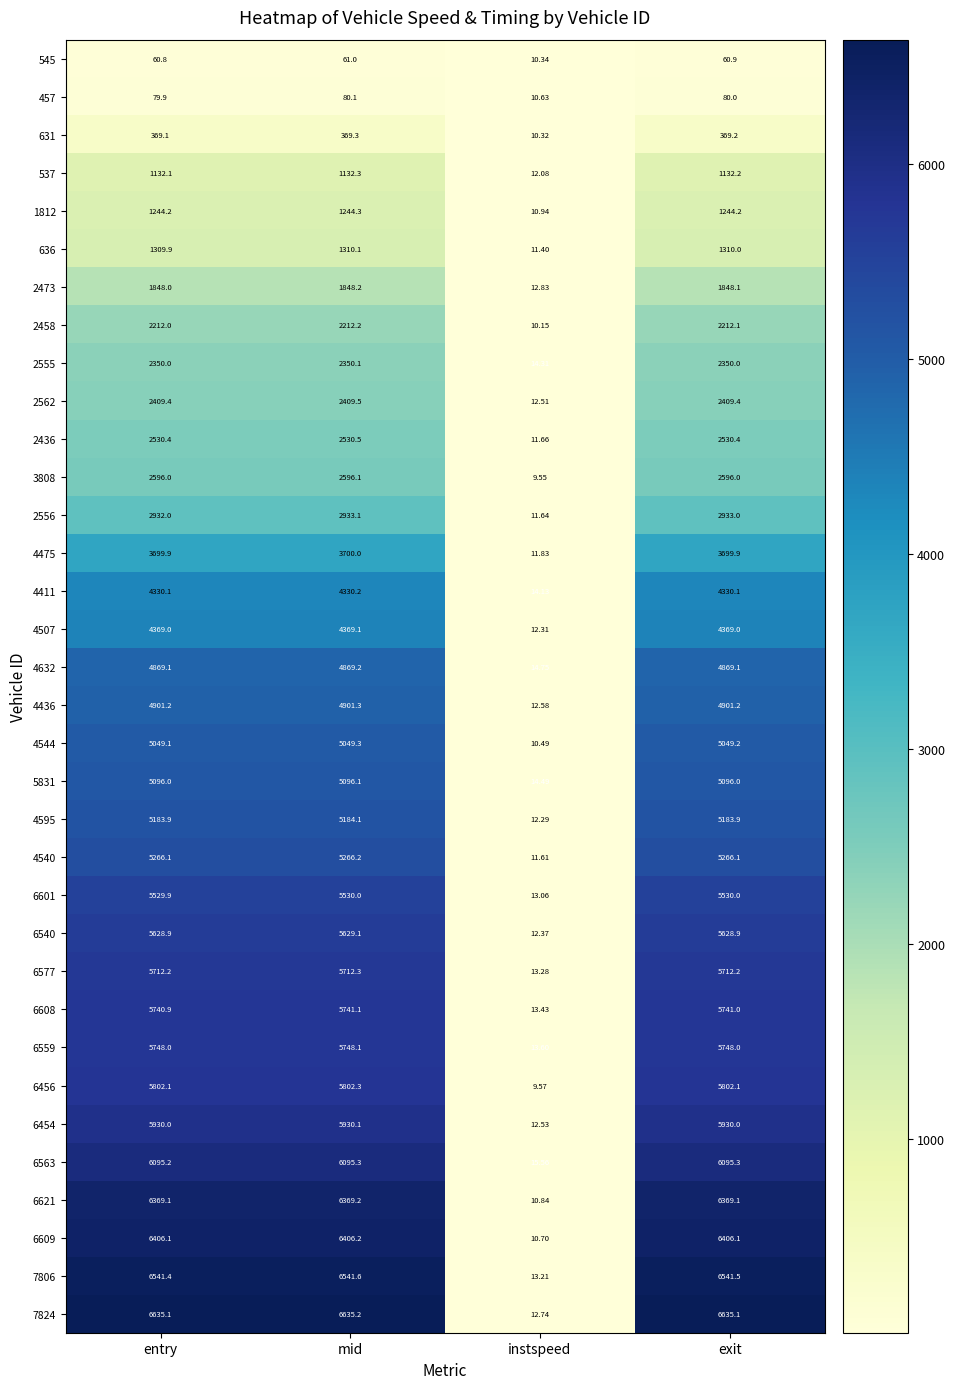

Is the value of 4632 at mid greater than the value of 4411 at exit?

Yes